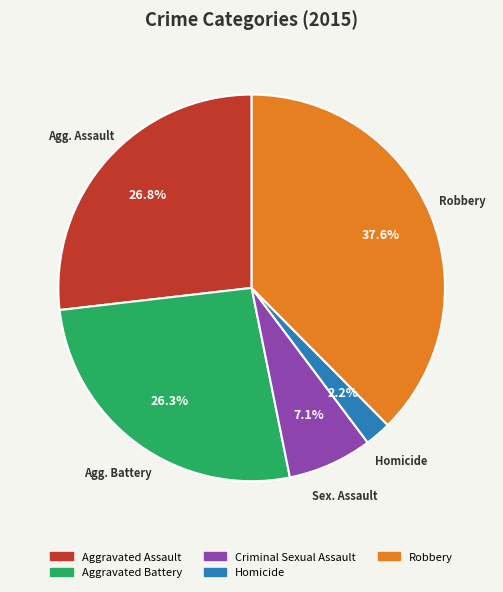

What percentage is the Aggravated Assault slice, to the nearest percent?

27%